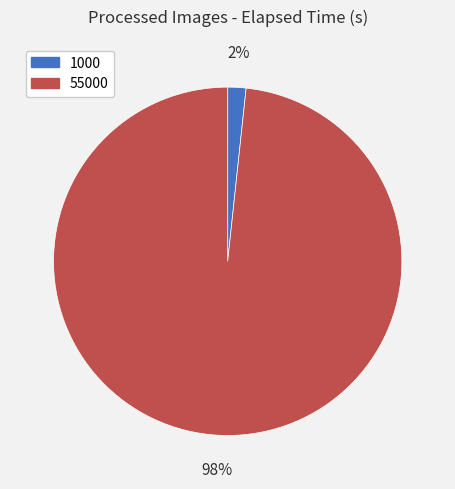

Which slice is the largest?

55000